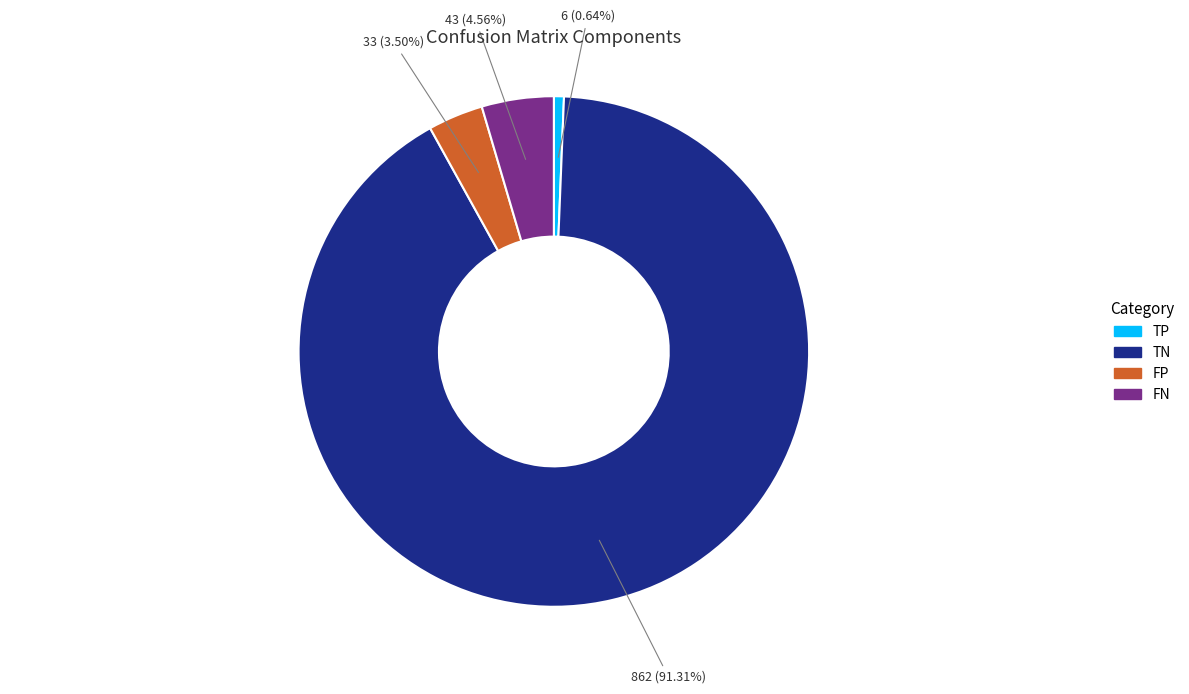

Is the sum of FP and TP greater than half?

No